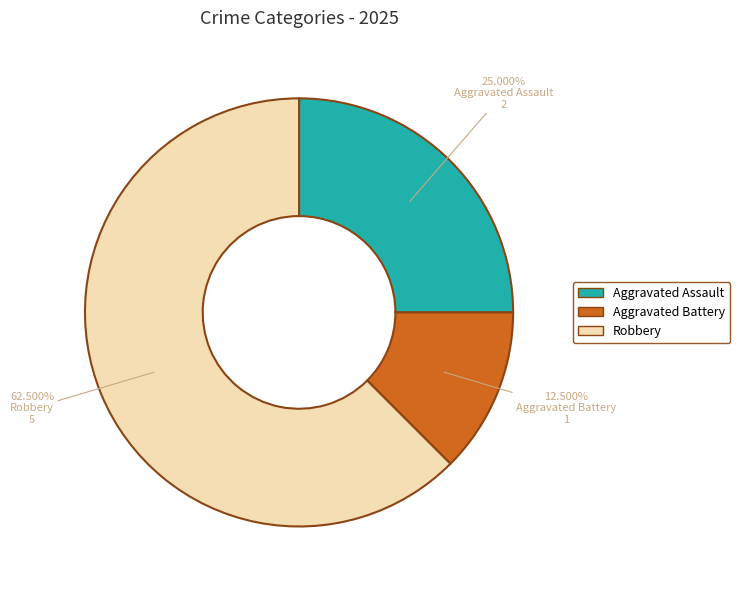

Between Aggravated Battery and Aggravated Assault, which is larger?

Aggravated Assault